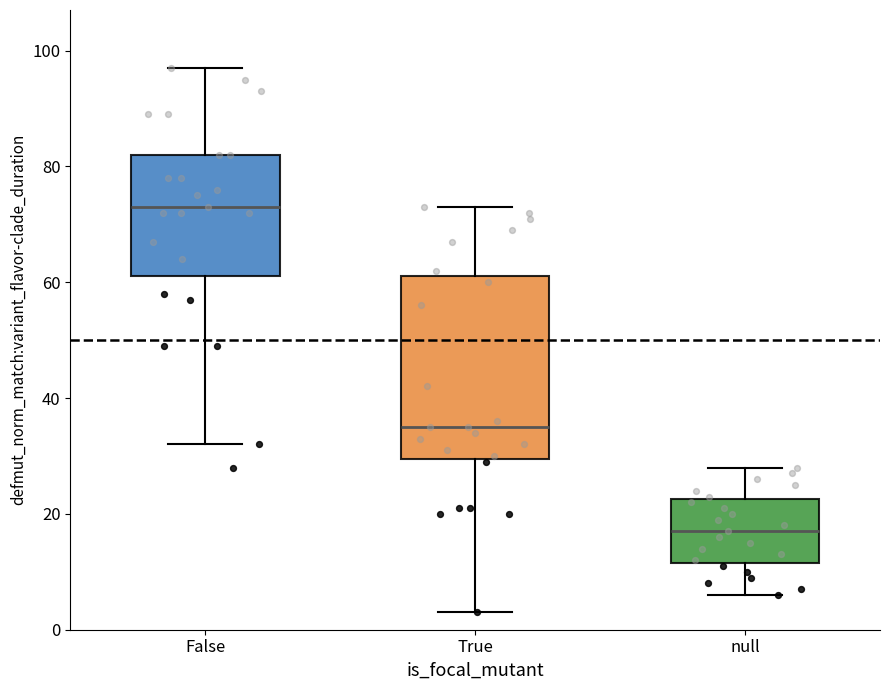

Reading left to right, transcribe this box plot: for each box, give where its median line is, the range the box spans, and where its two whiskers end, as read against the y-axis. The values are not printed on the chart, so give them approximately, as read against the axis.

False: median 74, box 62 to 82, whiskers 32 to 98
True: median 36, box 30 to 62, whiskers 4 to 74
null: median 18, box 12 to 22, whiskers 6 to 28